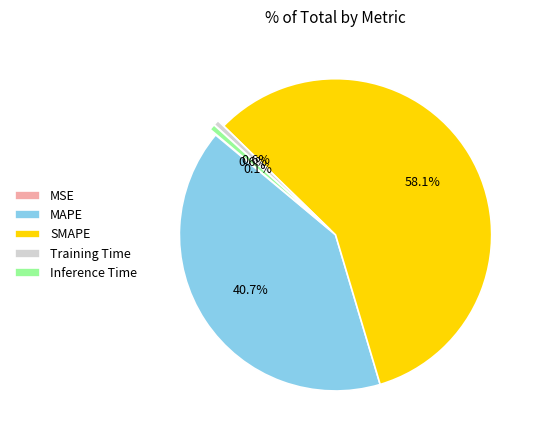

The SMAPE slice represents 58% of the pie. True or false?

True